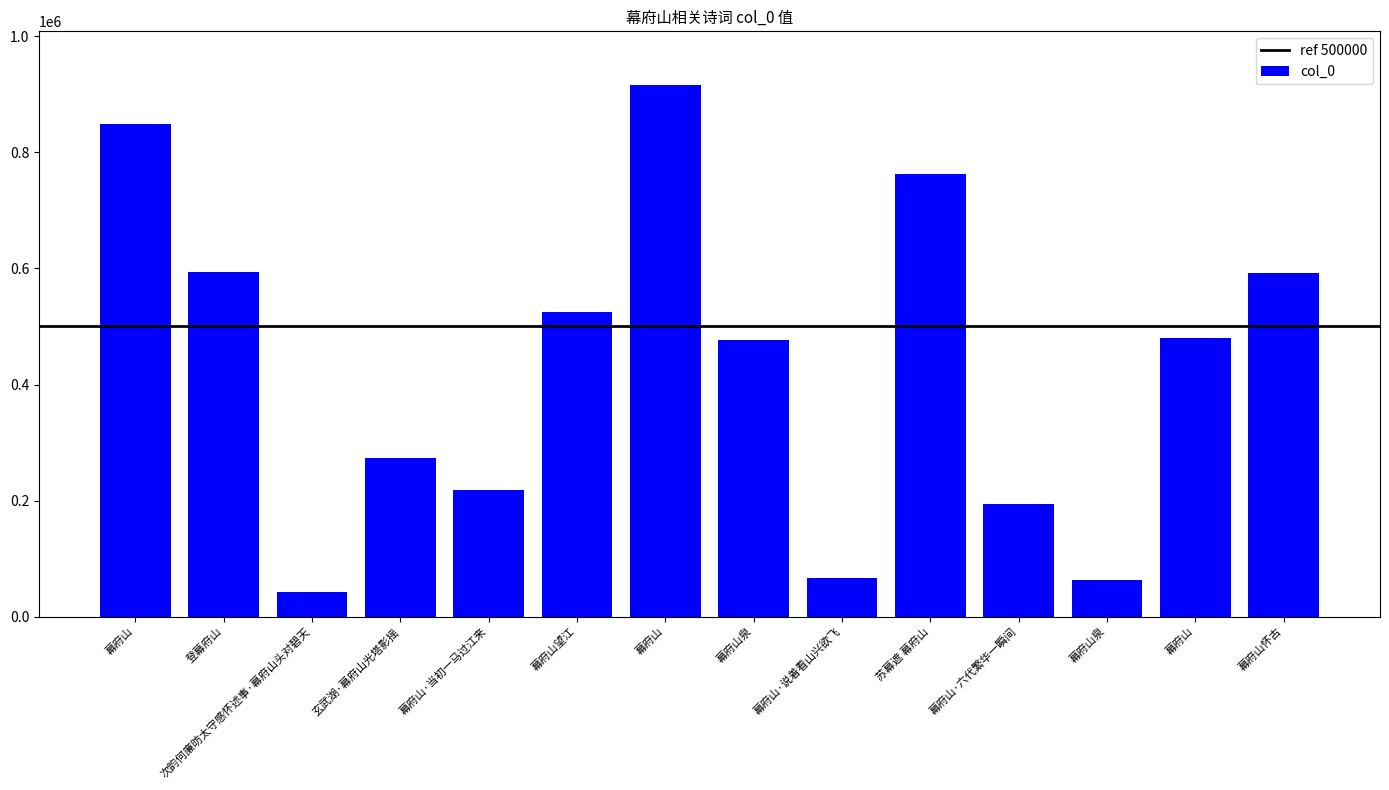

The value at 幕府山 is 219531. True or false?

False